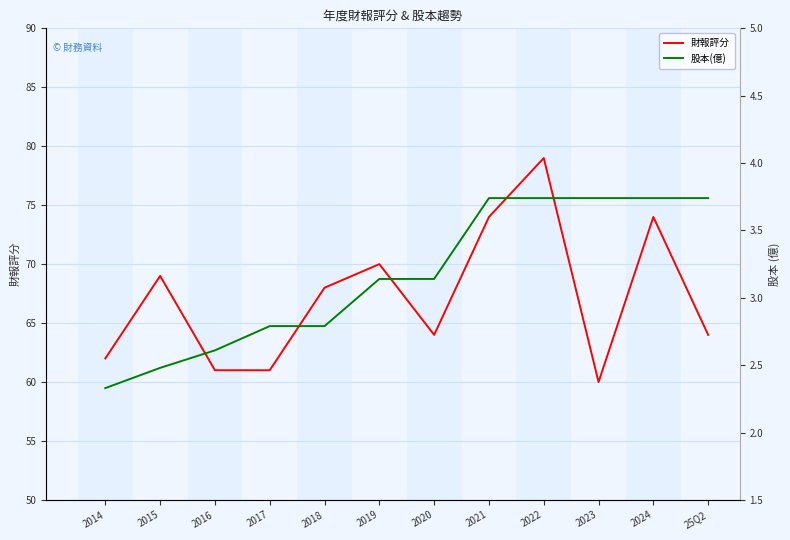

Rank the series by their maximum value, from highest to lowest.

財報評分, 股本(億)